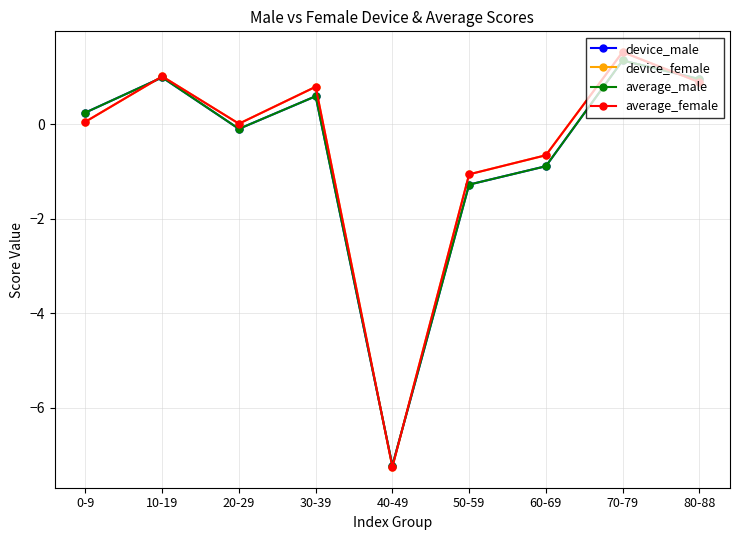

What is the difference between the second highest and second lowest values in the average_male series?

2.3